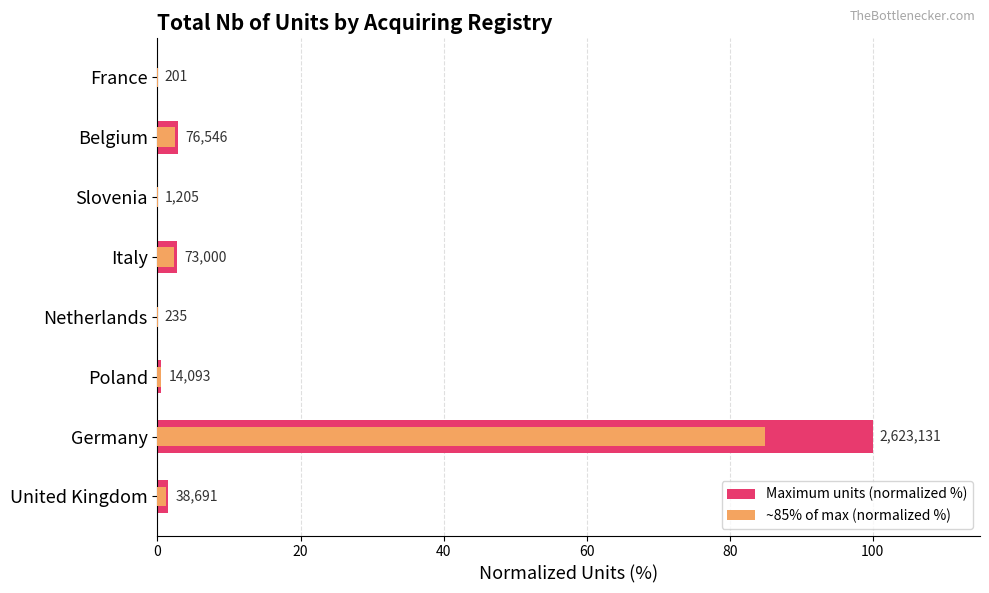

What are all the series names shown in the legend?

Maximum units (normalized %), ~85% of max (normalized %)